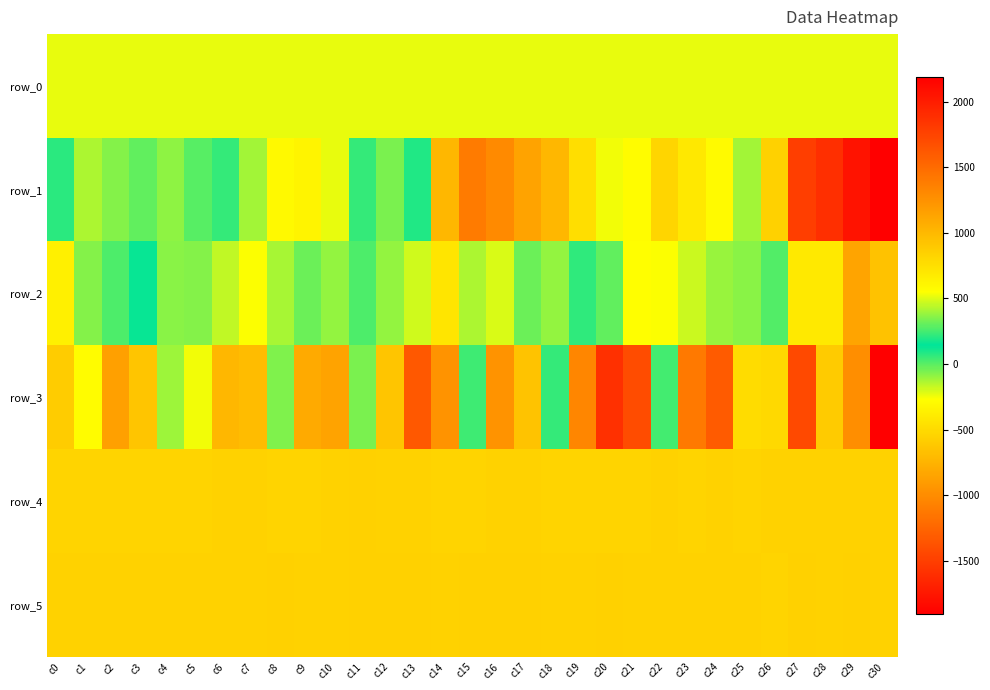

Is it true that row_0 equals 325.3 at c5?

False